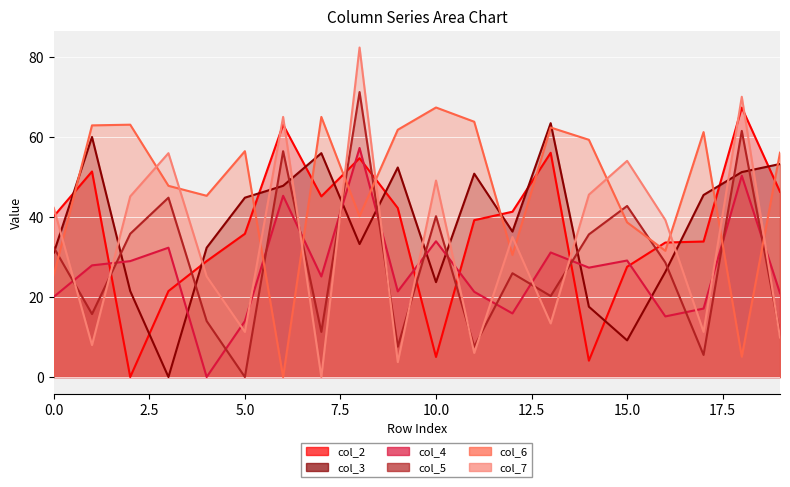

The col_5 series shows 73.9 at 15. True or false?

False